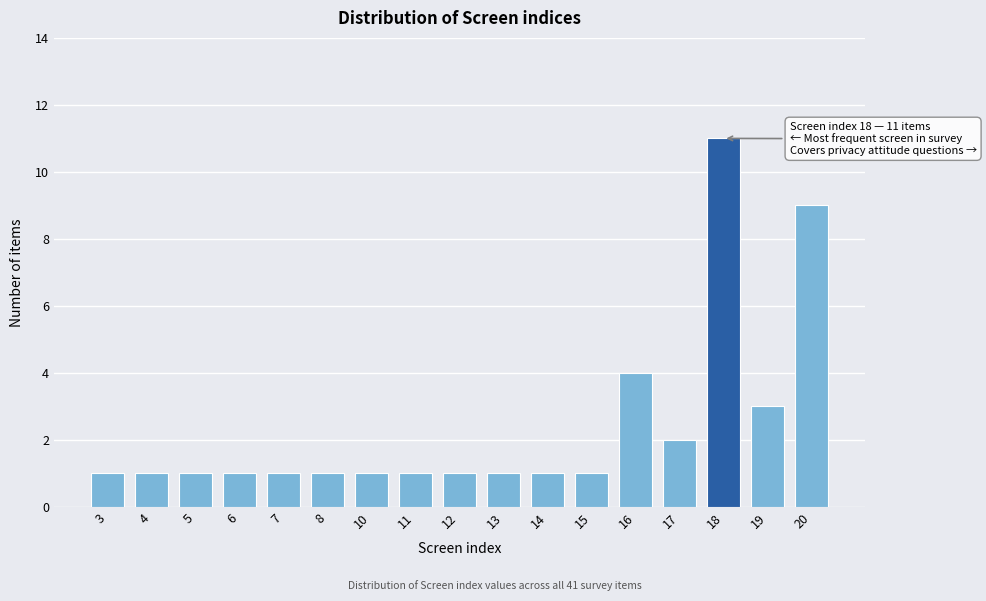

Reading left to right, extract all data points from this chart.

1	1	1	1	1	1	1	1	1	1	1	1	4	2	11	3	9